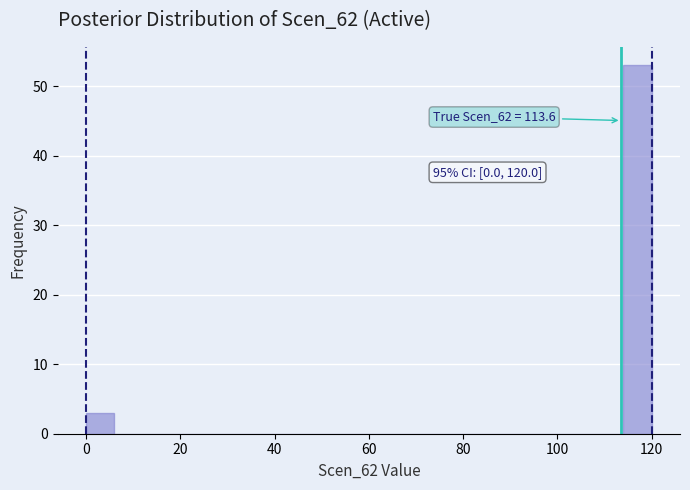

Around what value on the x-axis is the tallest bar? Give the approximate position of its centre, as read against the axis.

118